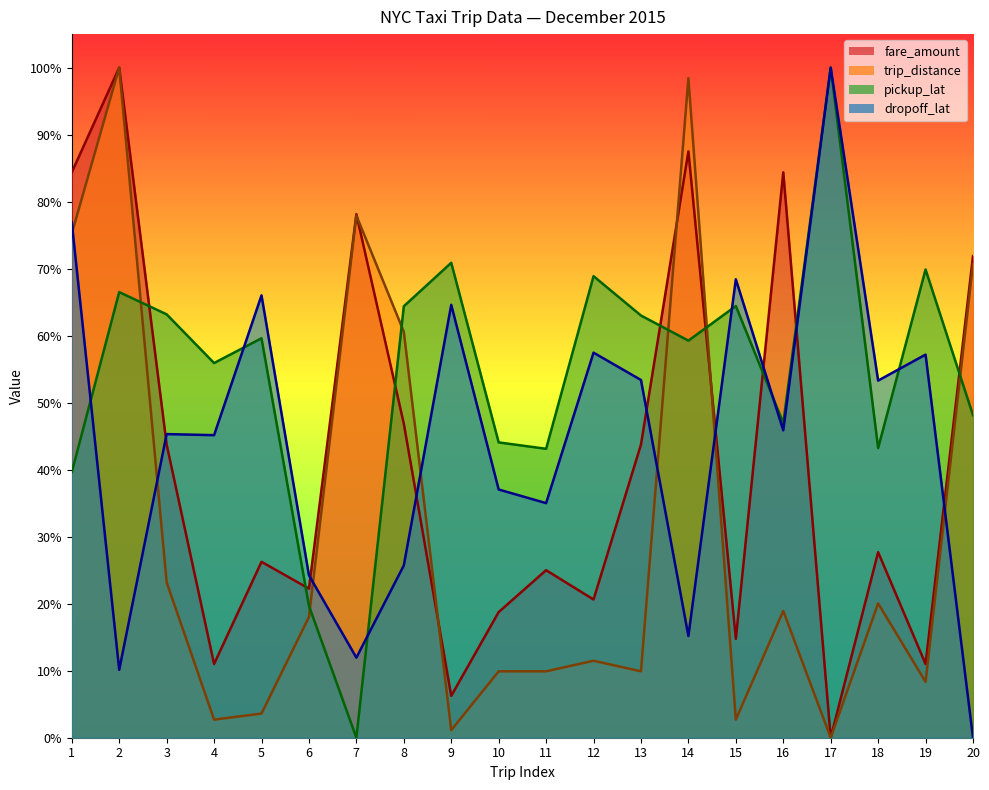

Which label corresponds to the smallest value in the chart?

7